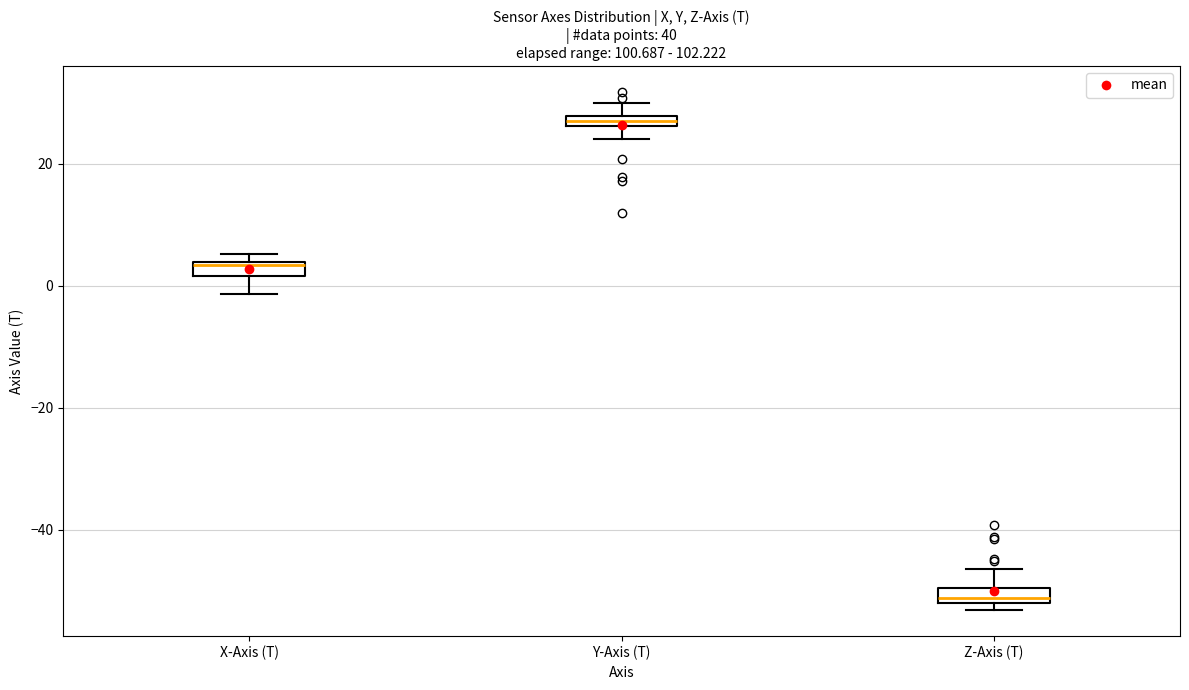

Where is the upper edge of the box for Y-Axis (T) on the y-axis? The values are not printed on the chart, so give them approximately, as read against the axis.

28